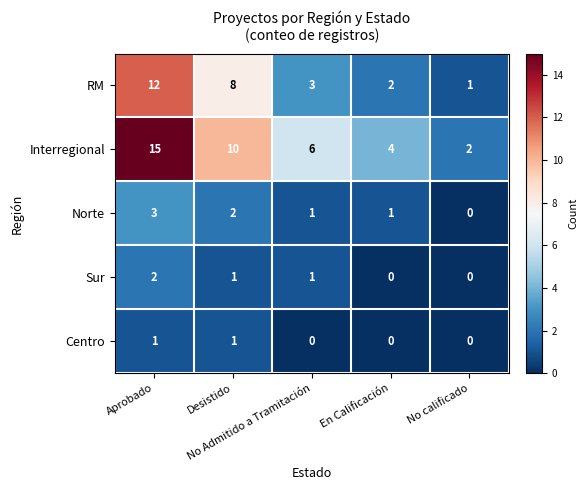

What is the difference between the second highest and minimum values in the Interregional series?

8